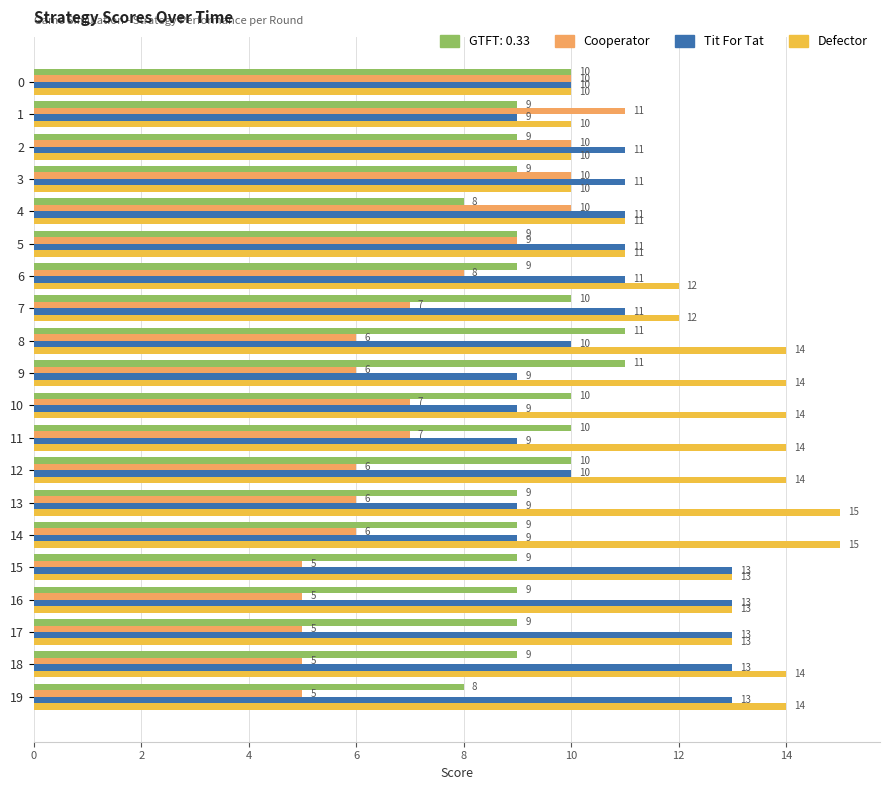

Which series has the widest spread of values?

Cooperator